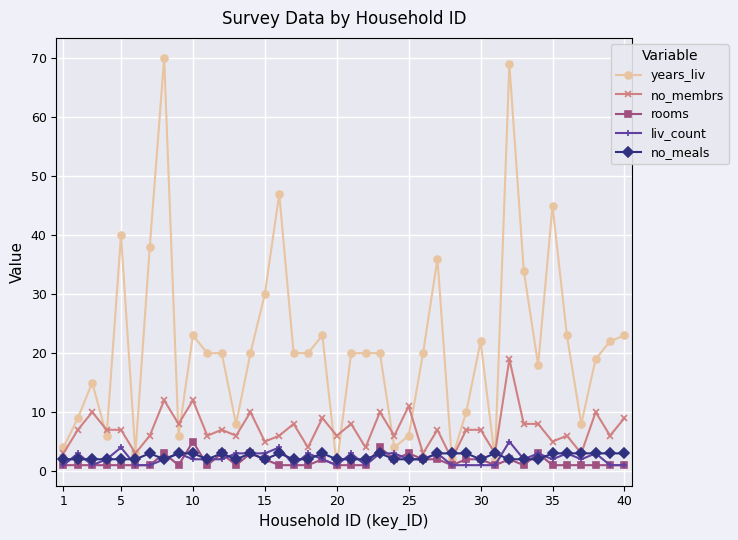

What is the maximum value shown in the chart?

70